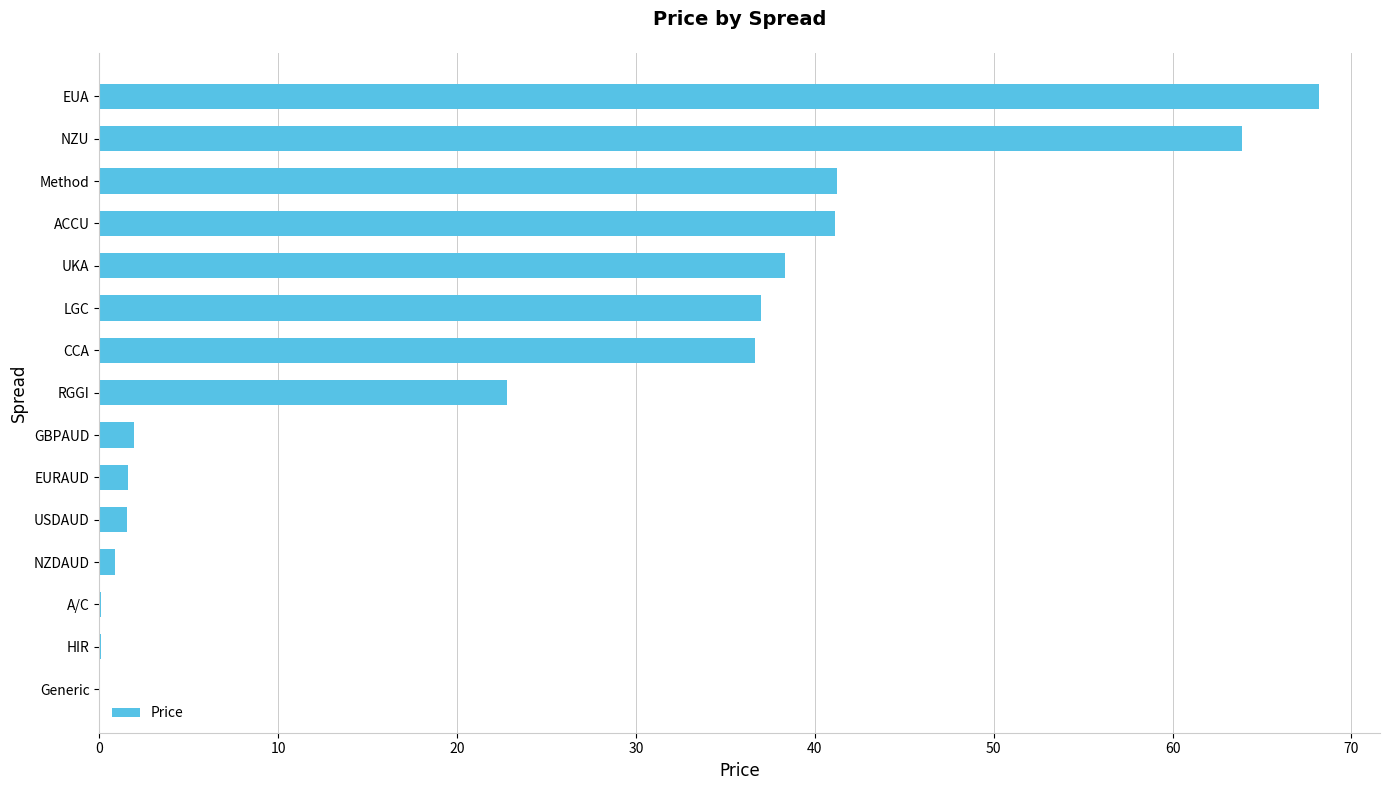

What is the sum of all values?

355.5